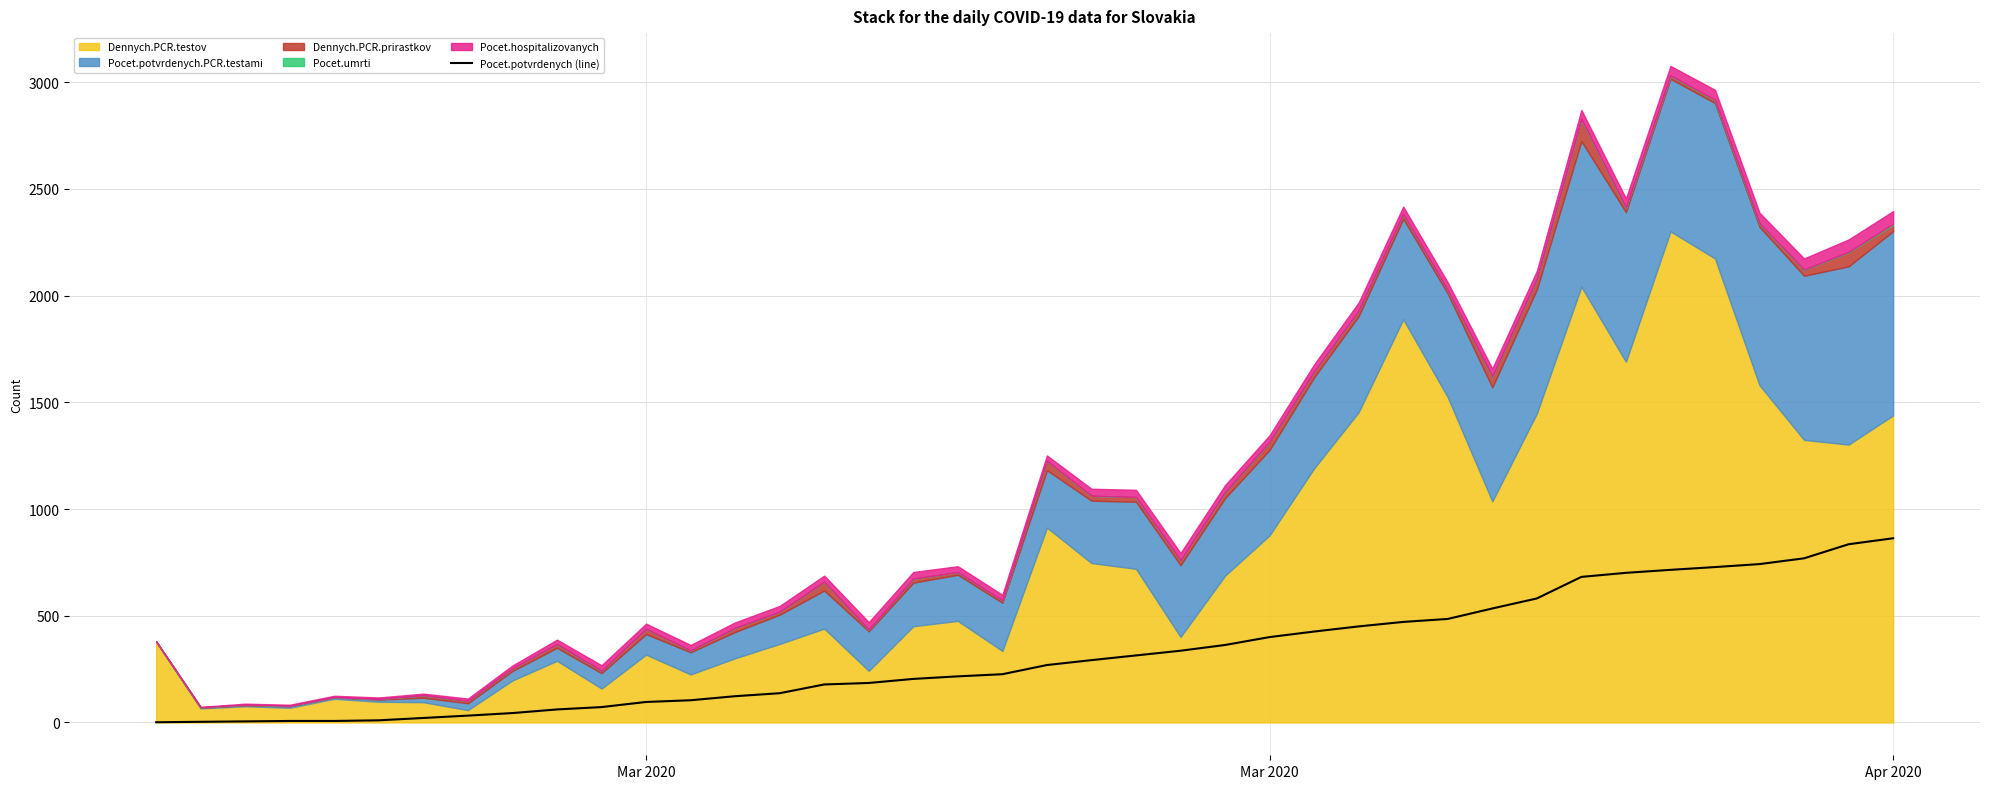

How many values are below 269?

20